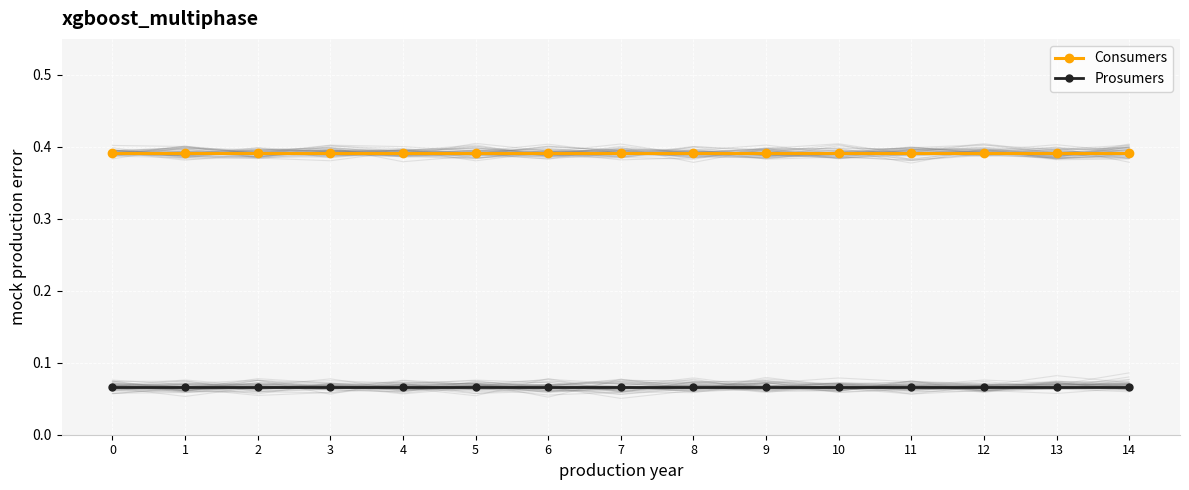

What is the total value across all series at 6?

0.5